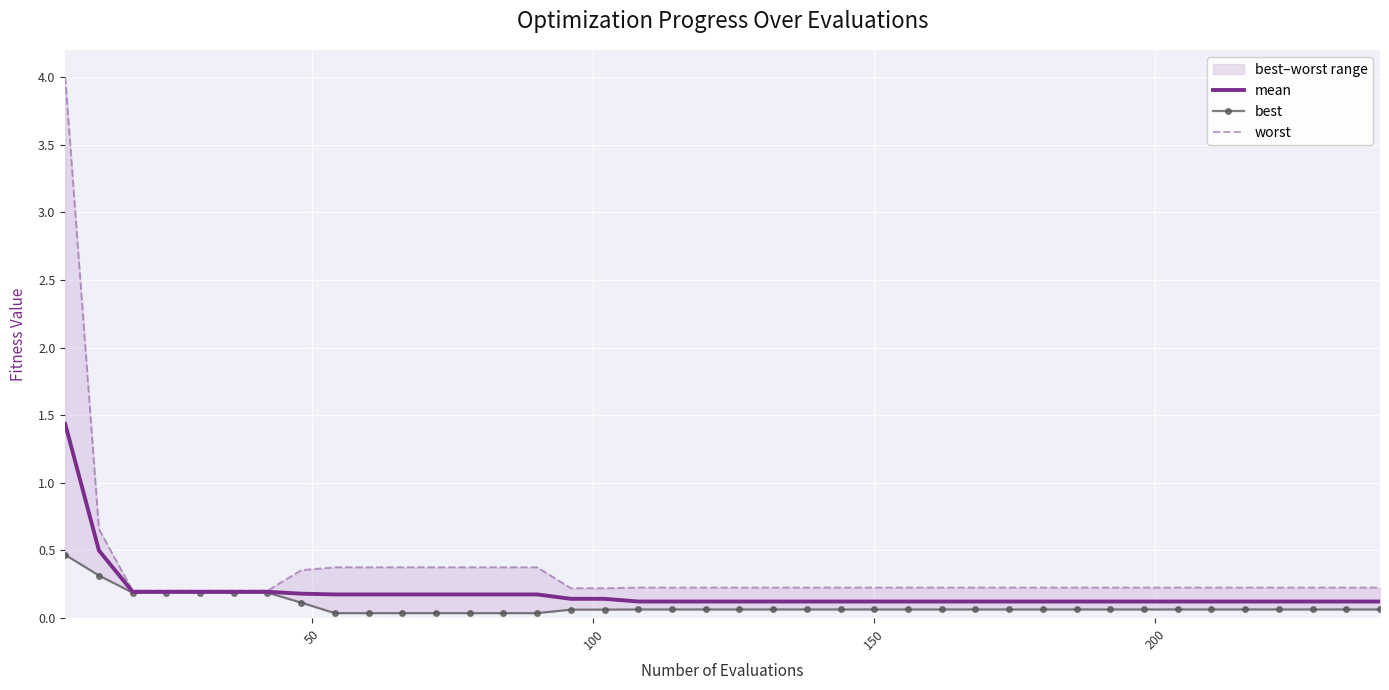

Is this an area chart (filled region under the line)?

No